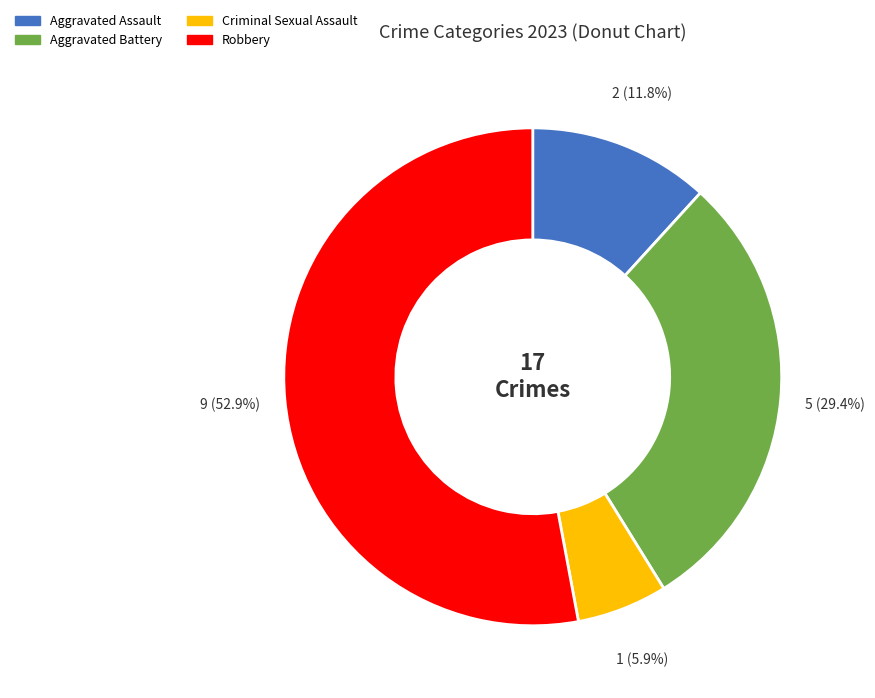

To the nearest percent, what is the average slice percentage?

25%